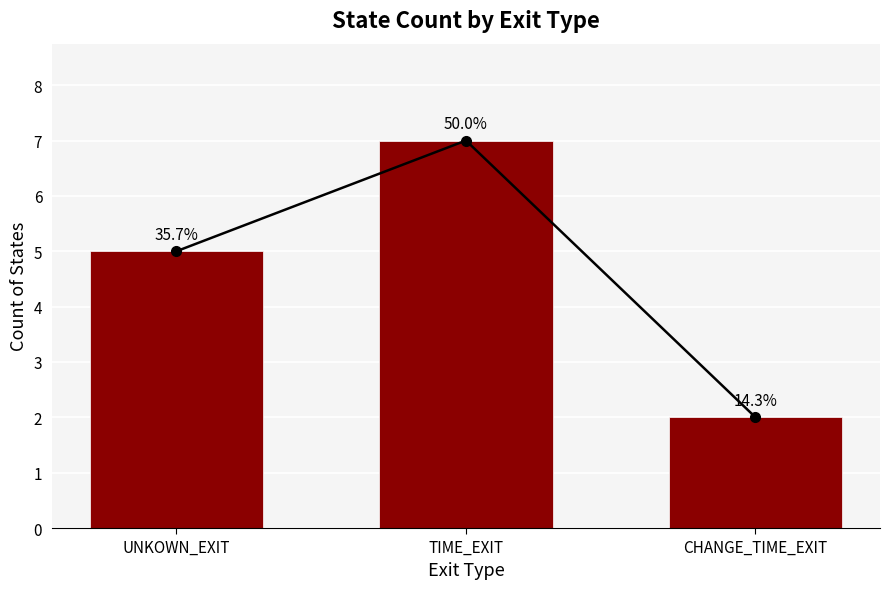

Reading left to right, list all the values displayed in this chart.

UNKOWN_EXIT=5	TIME_EXIT=7	CHANGE_TIME_EXIT=2